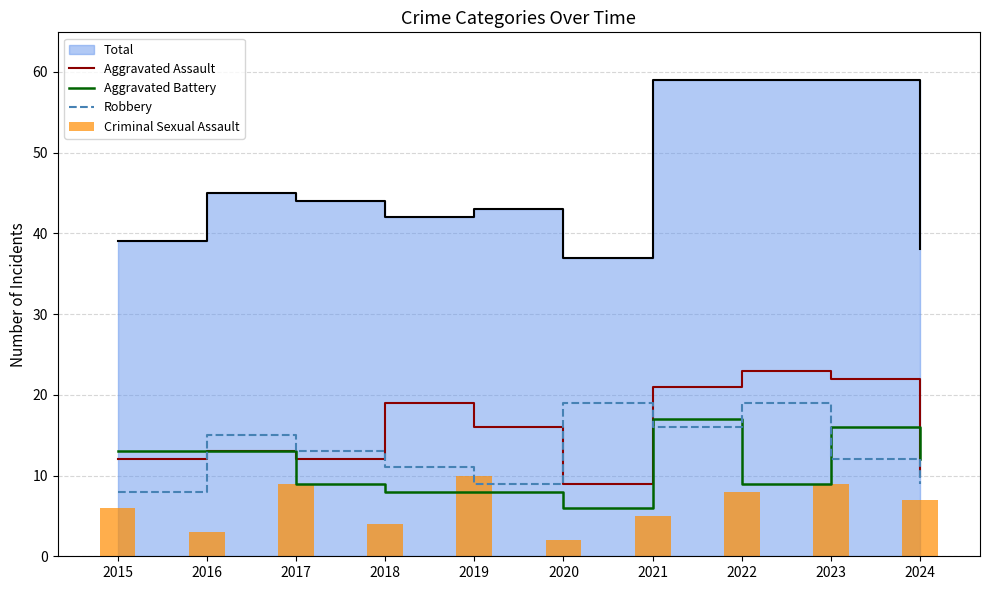

How many categories are shown in the chart?

10